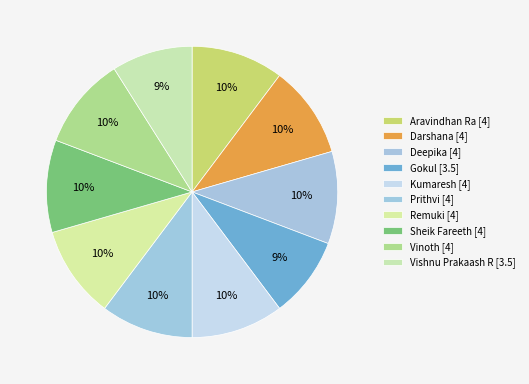

To the nearest percent, what portion does Prithvi represent?

10%